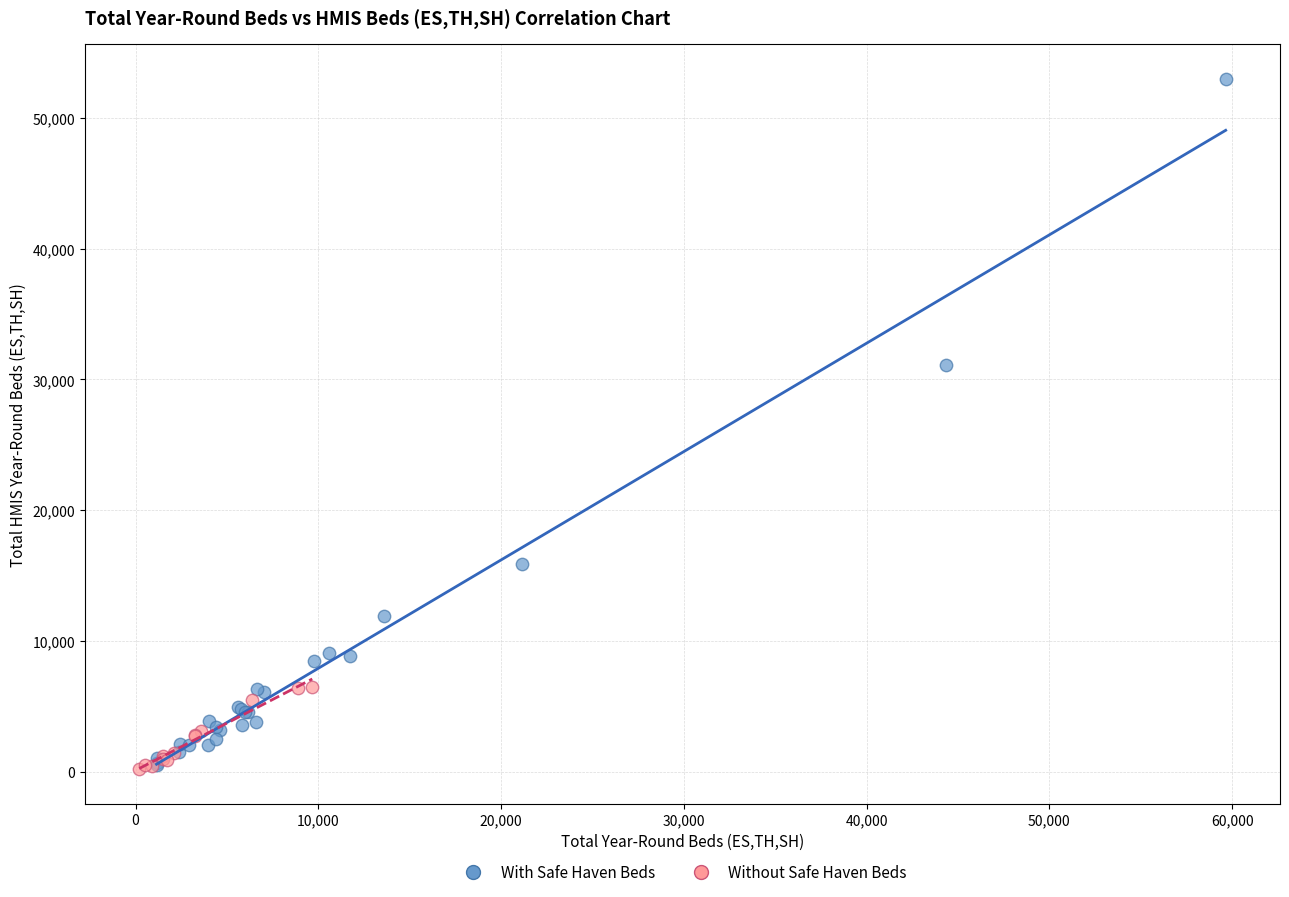

Which series has the largest Y range (max minus min)?

With Safe Haven Beds